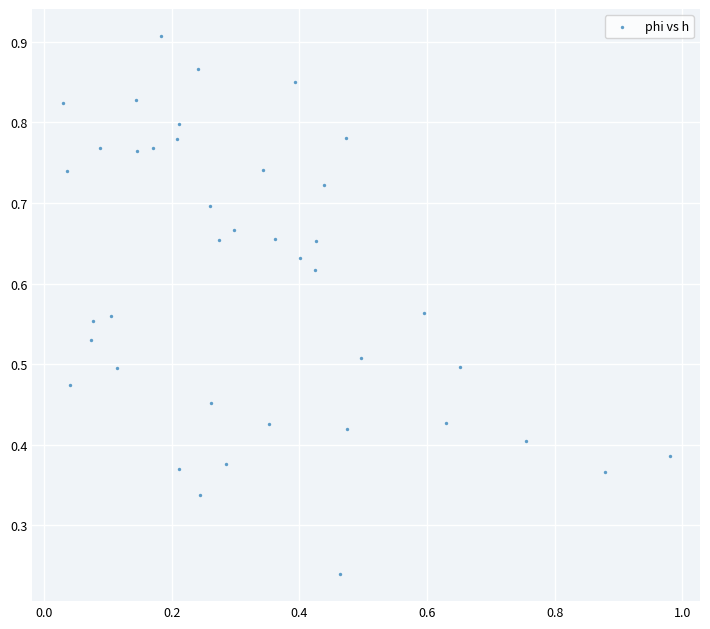

Count the number of points in this scatter plot.

40